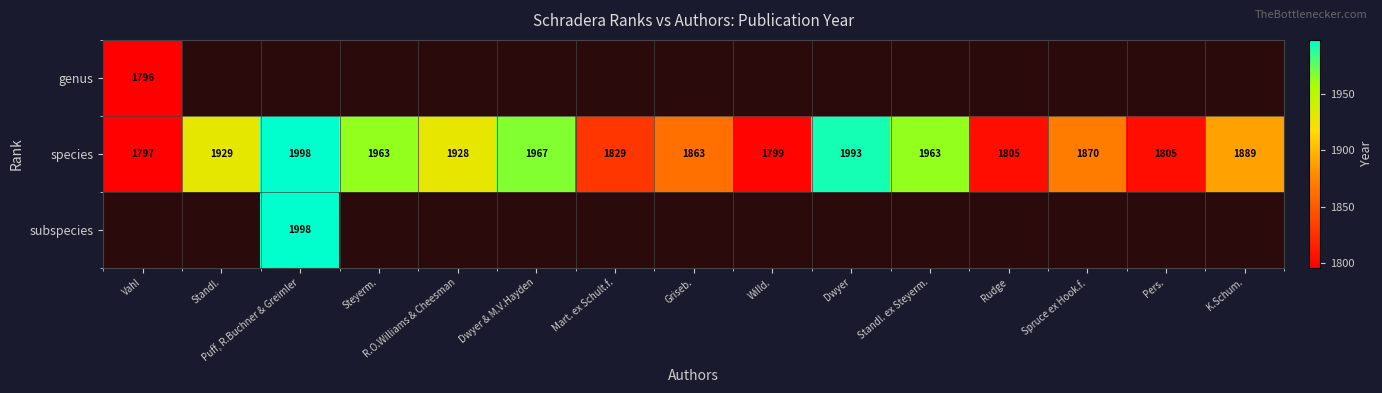

Read the species value at R.O.Williams & Cheesman, to the nearest 50.

1950